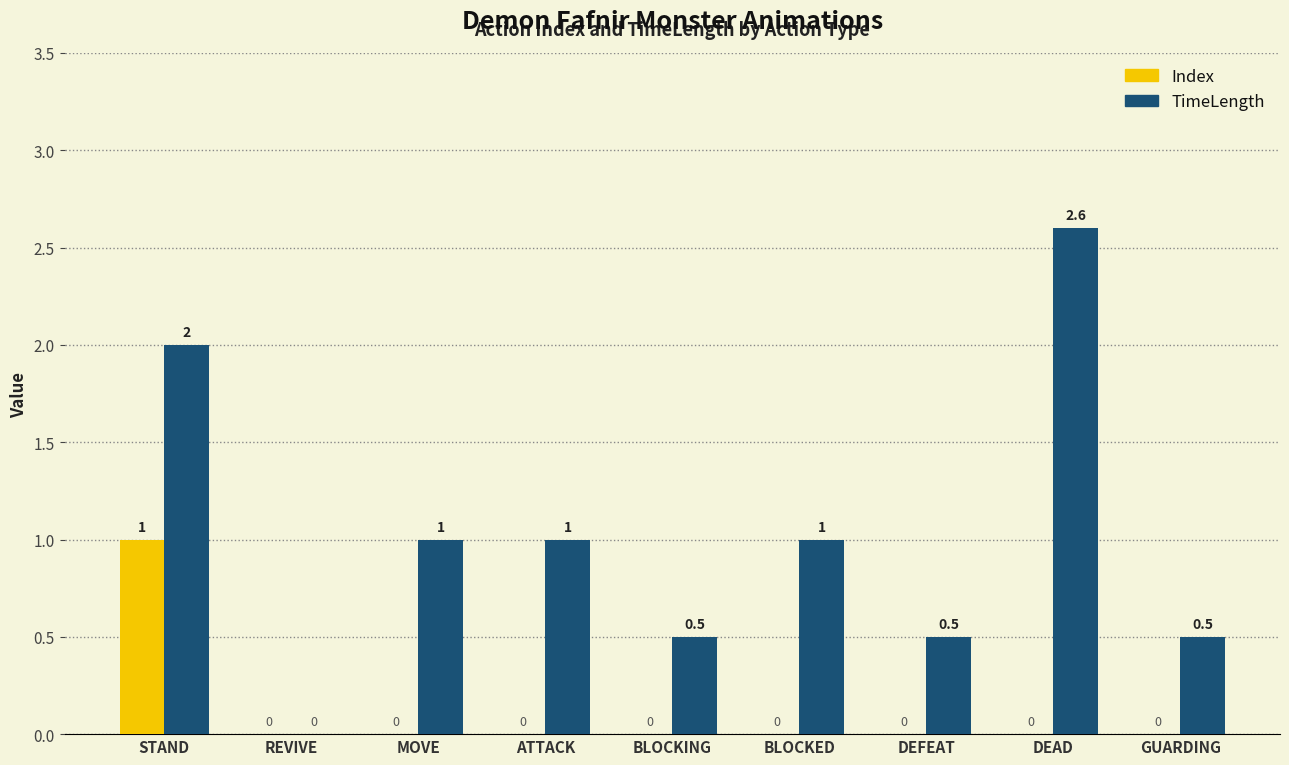

How many groups of bars are there?

9